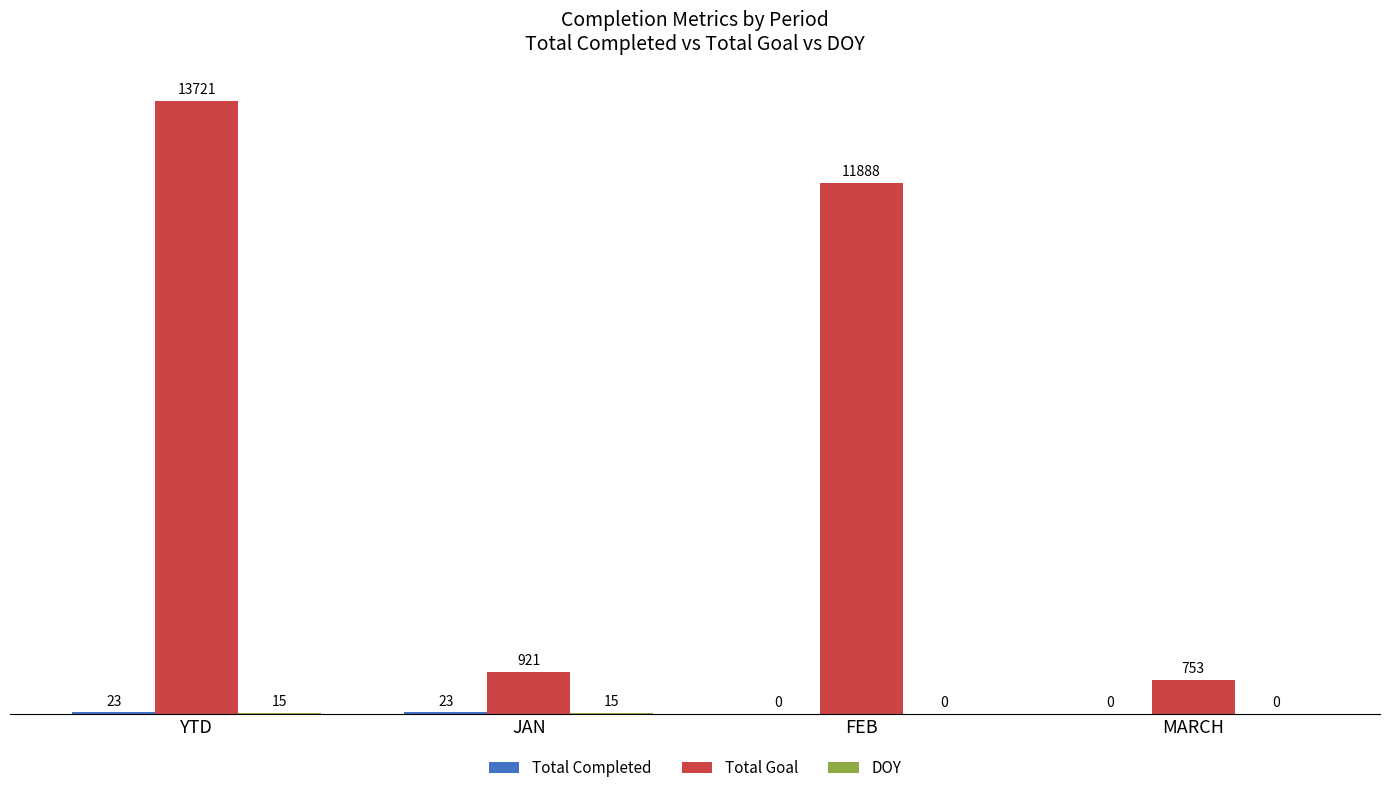

Which series changed the most between YTD and MARCH?

Total Goal